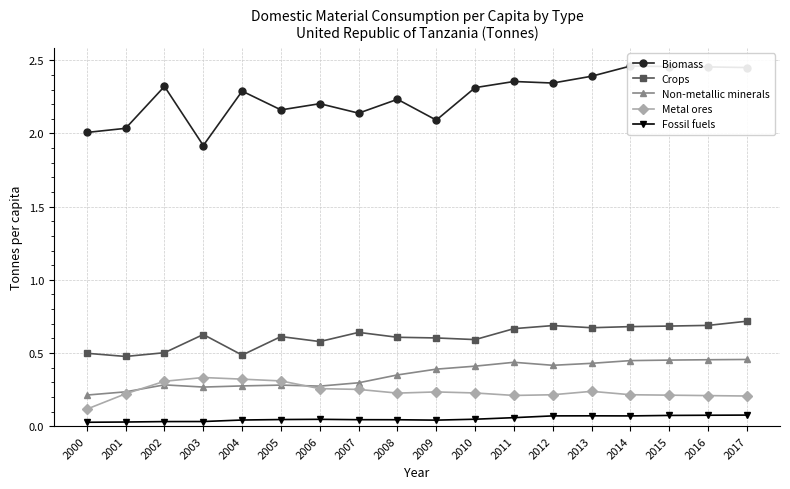

At how many categories does at least one series exceed 0?

18